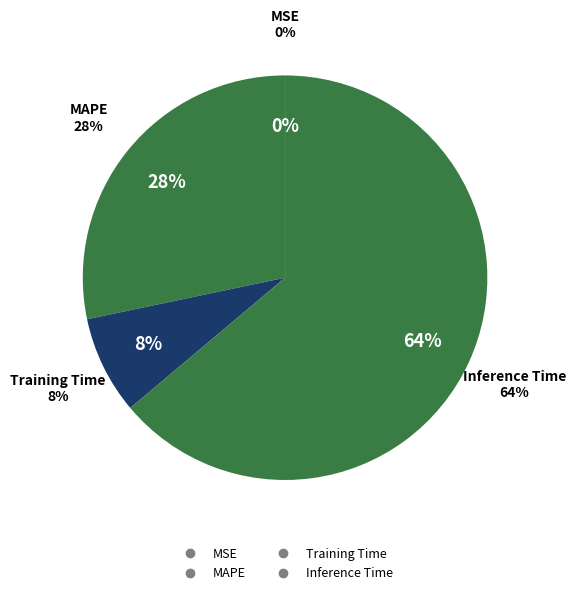

What is the largest slice in the pie chart?

Inference Time